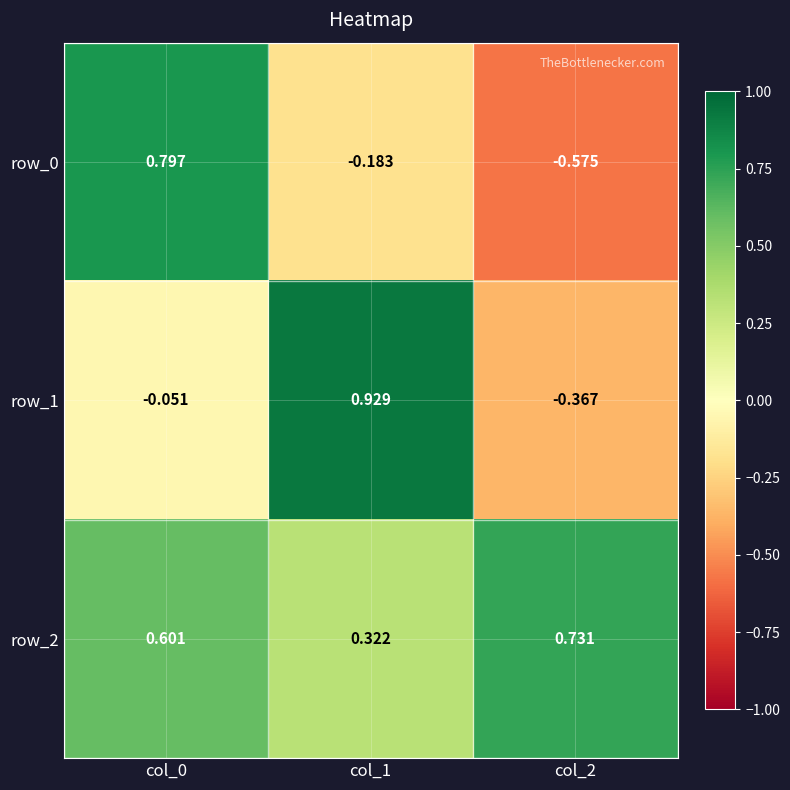

At how many categories does at least one series exceed 0?

3